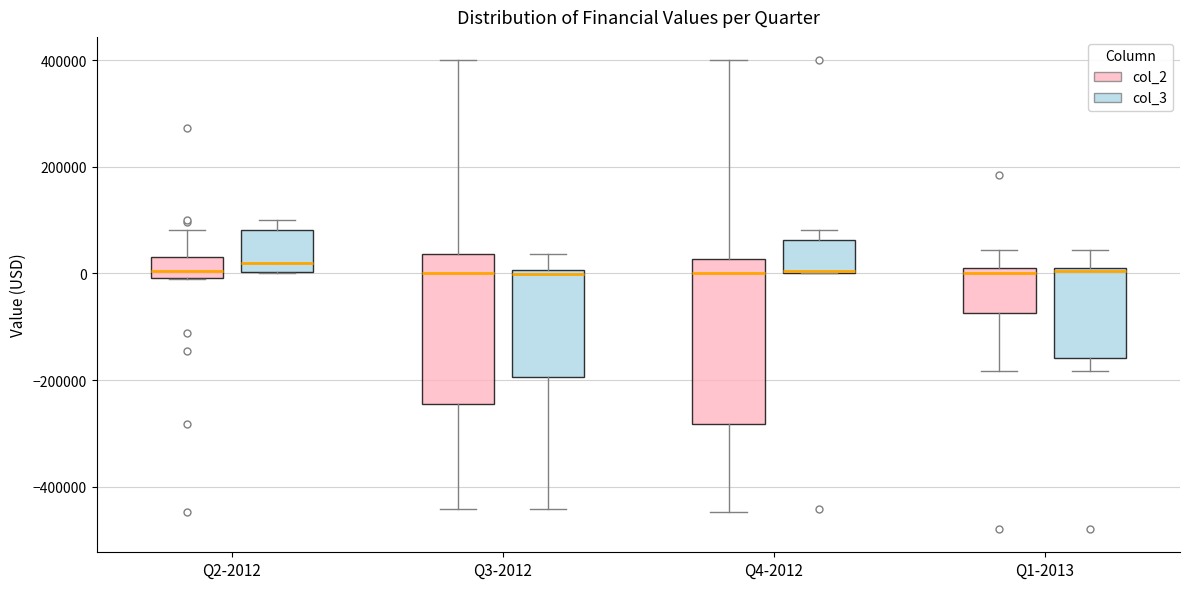

Reading left to right, read every box against the y-axis: the position of its median line, the range the box covers, and the ends of its whiskers. The values are not printed on the chart, so give them approximately, as read against the axis.

Q2-2012 (col_2): median 0 (just above the box's lower edge), box 0 to 40000, whiskers 0 to 80000
Q2-2012 (col_3): median 20000, box 0 to 80000, whiskers 0 to 100000
Q3-2012 (col_2): median 0, box -240000 to 40000, whiskers -440000 to 400000
Q3-2012 (col_3): median 0 (just below the box's upper edge), box -200000 to 0, whiskers -440000 to 40000
Q4-2012 (col_2): median 0, box -280000 to 20000, whiskers -440000 to 400000
Q4-2012 (col_3): median 0, box 0 to 60000, whiskers 0 to 80000
Q1-2013 (col_2): median 0, box -80000 to 20000, whiskers -180000 to 40000
Q1-2013 (col_3): median 0, box -160000 to 0, whiskers -180000 to 40000